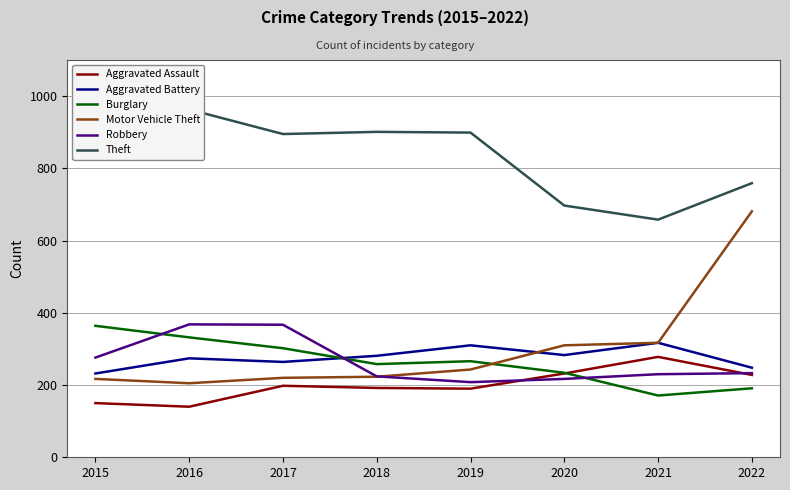

What is the difference between the second highest and minimum values in the Burglary series?

161